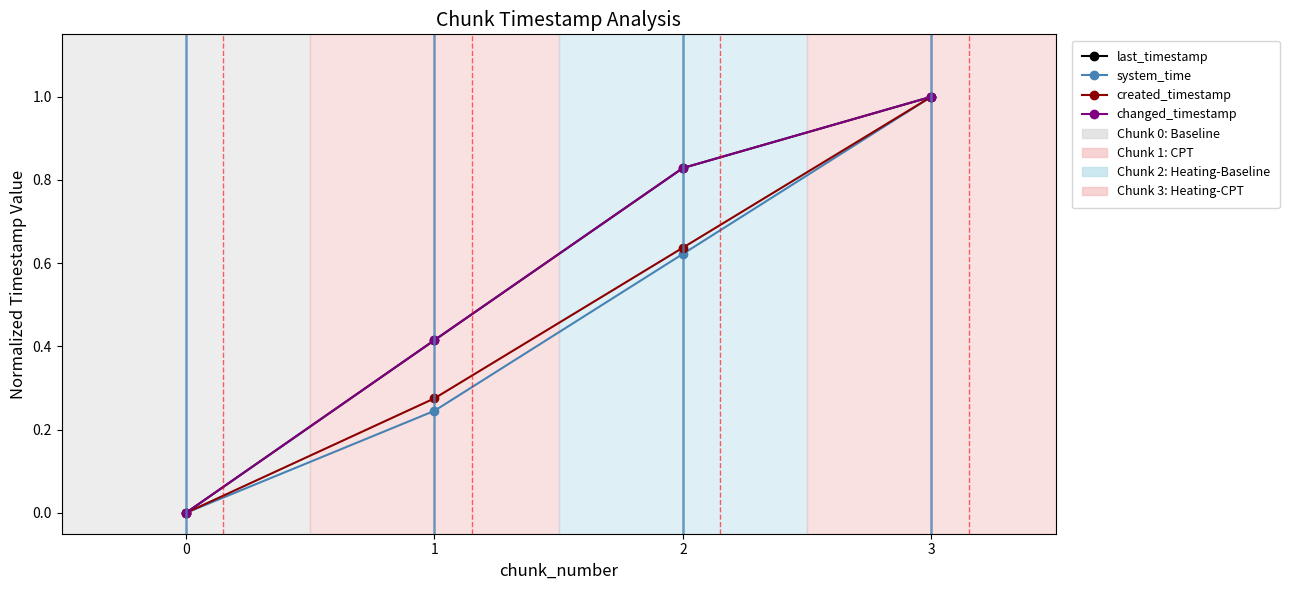

What is the difference between the created_timestamp values at 1 and 2?

0.4